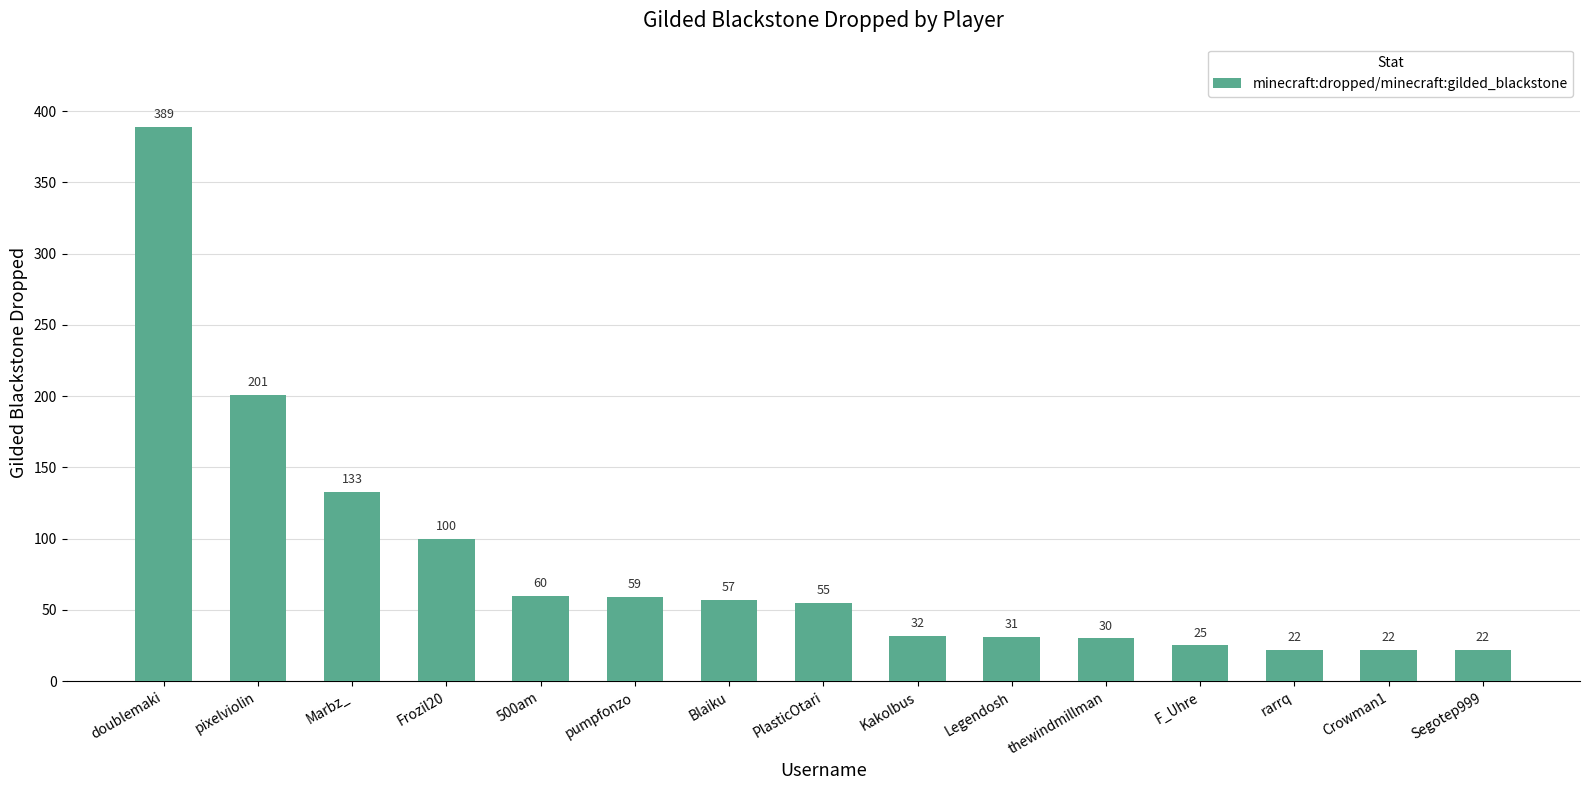

What is the greatest value displayed?

389